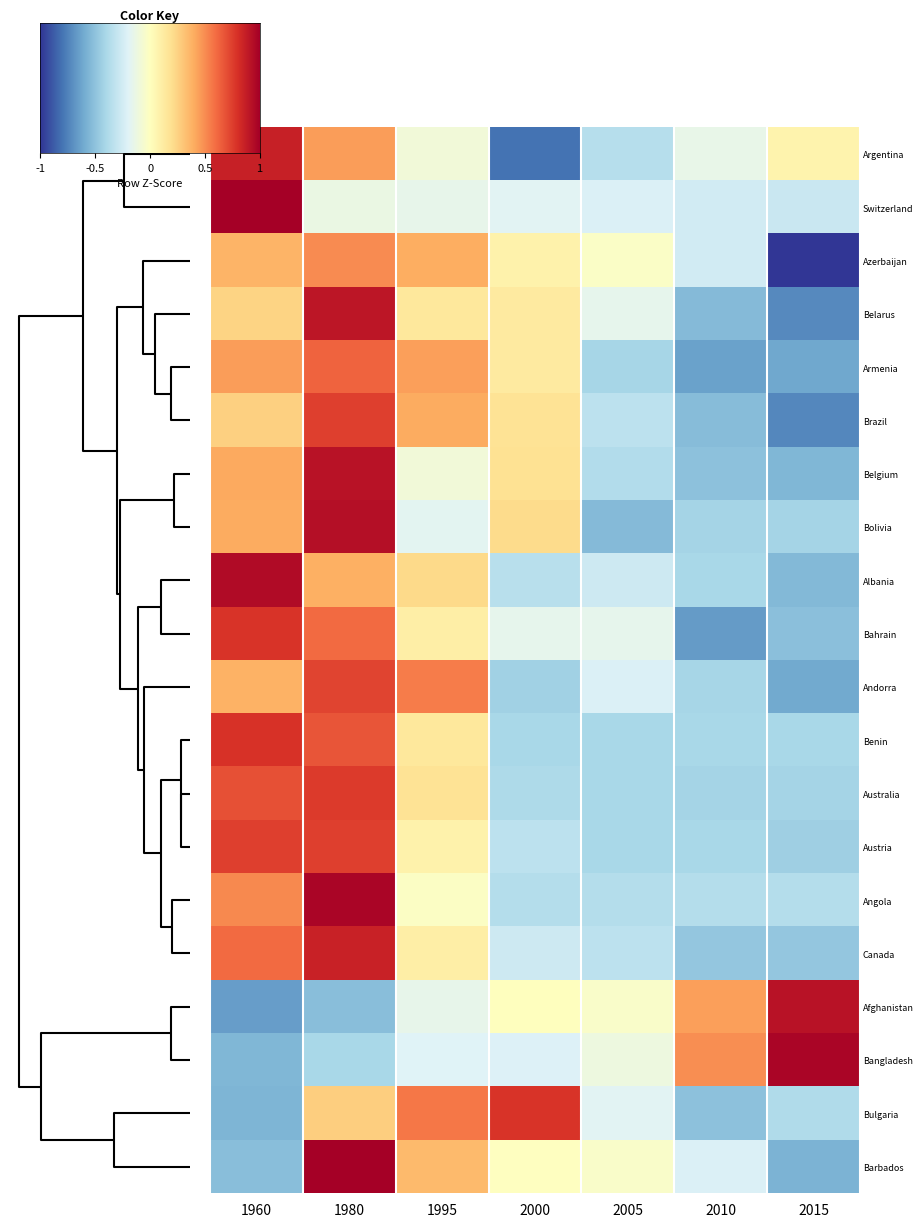

At which label is Belarus closest to 0?

2000